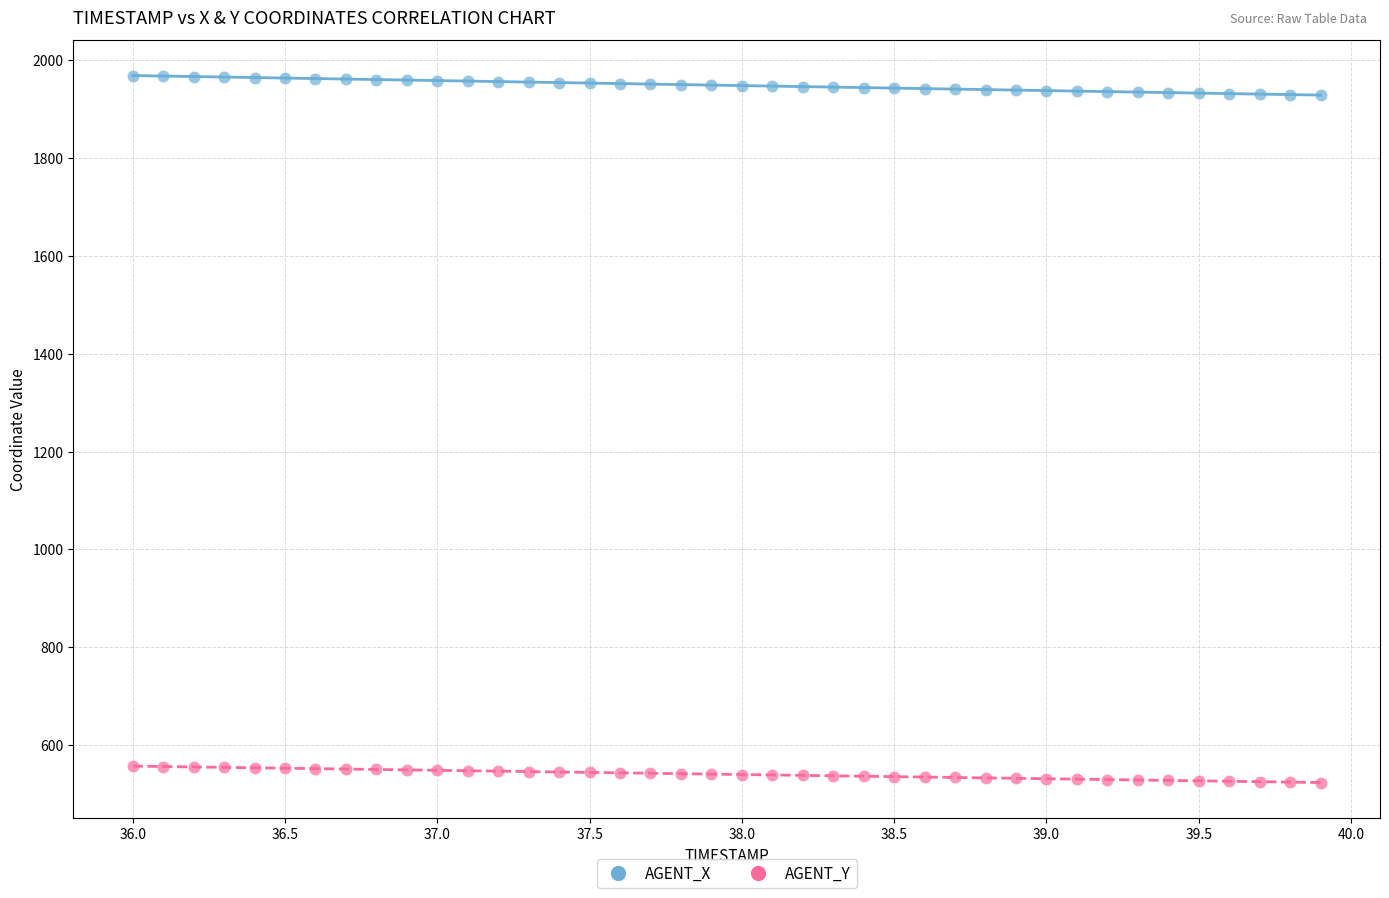

What are all the series names shown in the legend?

AGENT_X, AGENT_Y